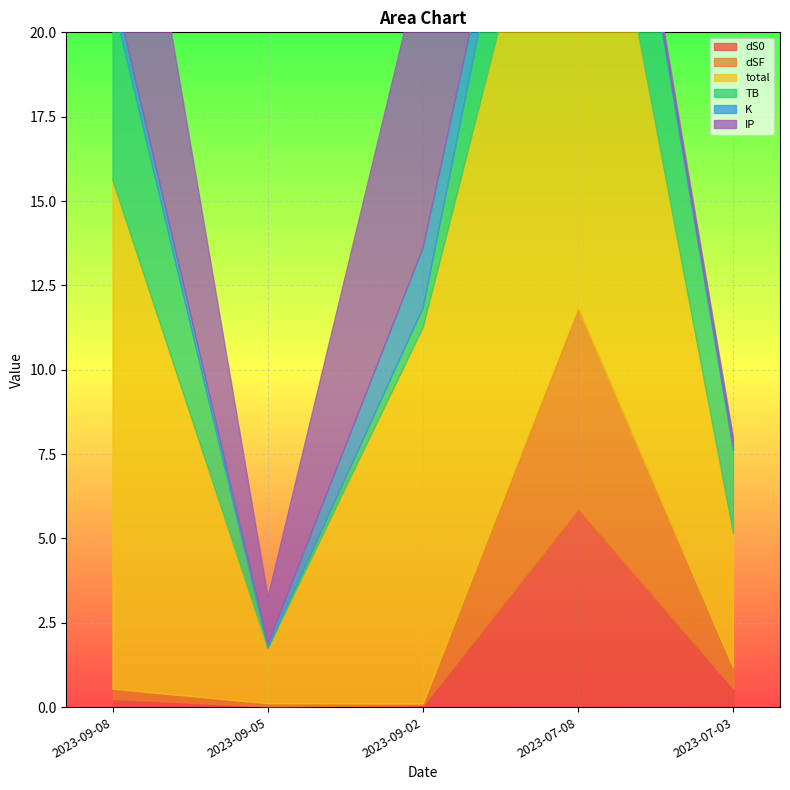

How many interior local valleys does the total series have?

1